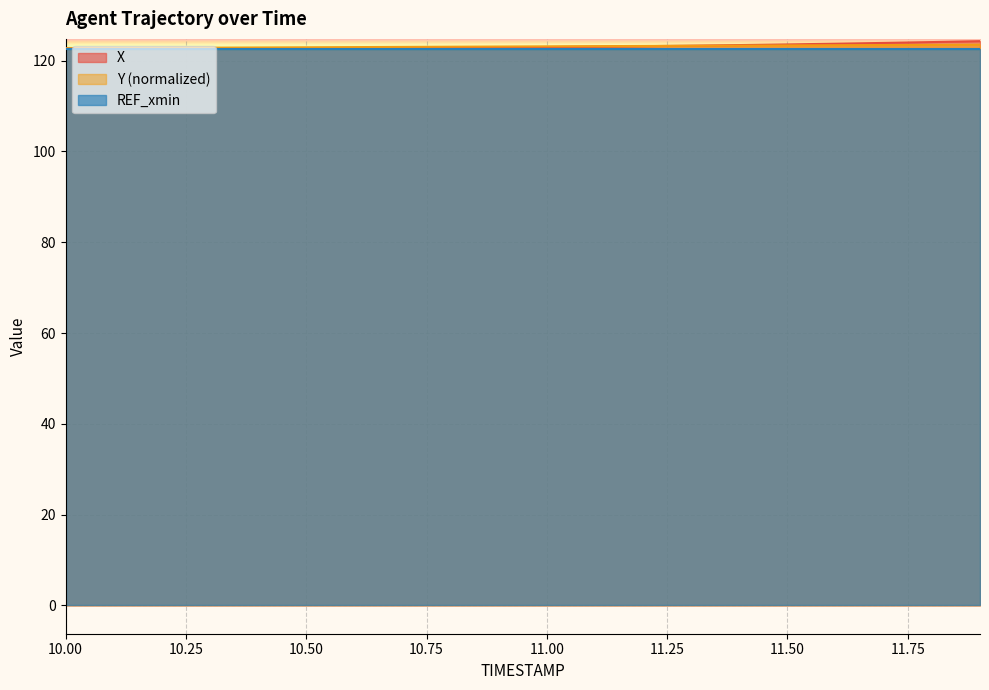

What is the value of the X point at the 1st from the left?

122.7